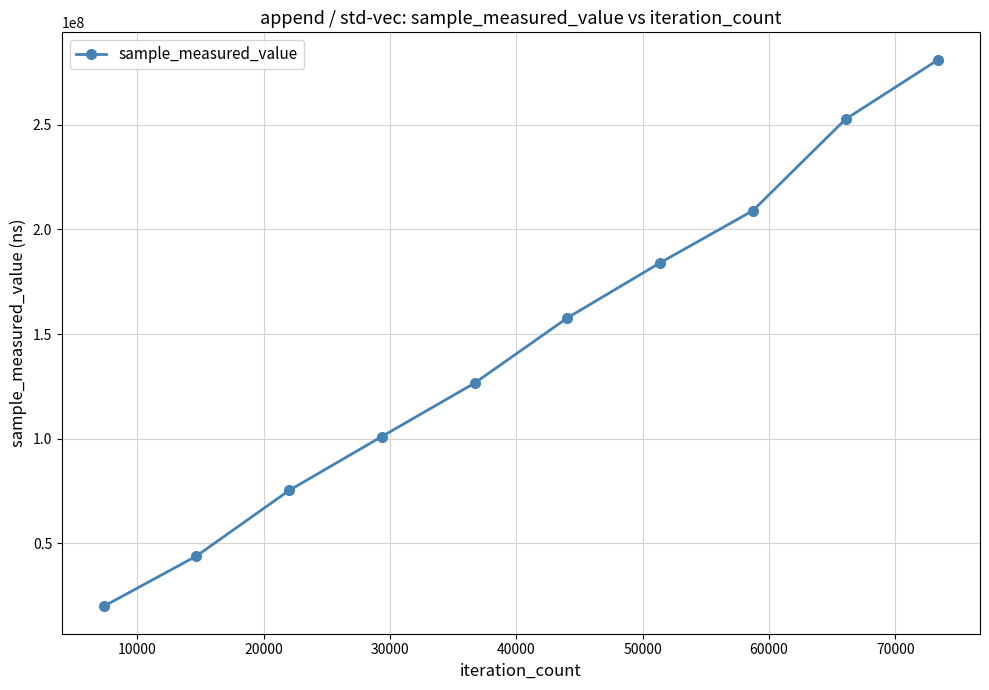

What is the value of the 8th point from the left?

208906761